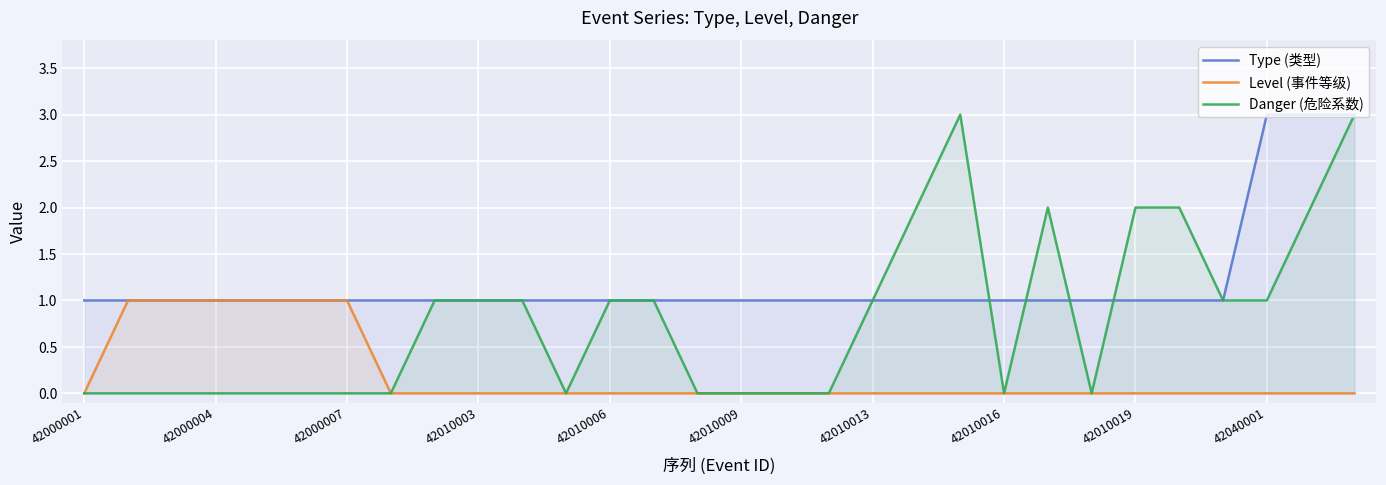

True or false: Type (类型) has more than 0 points higher than both neighbors.

False